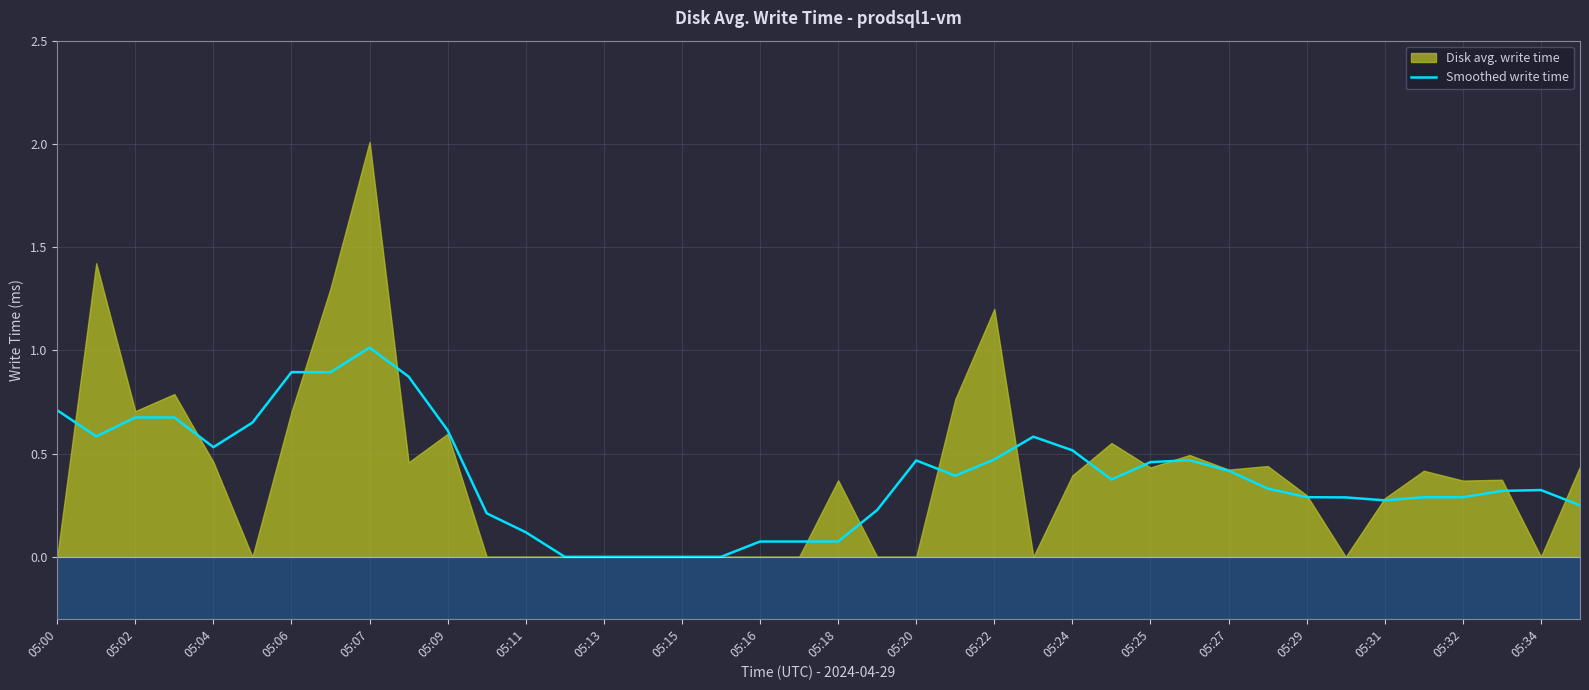

What is the sum of all values?

15.7